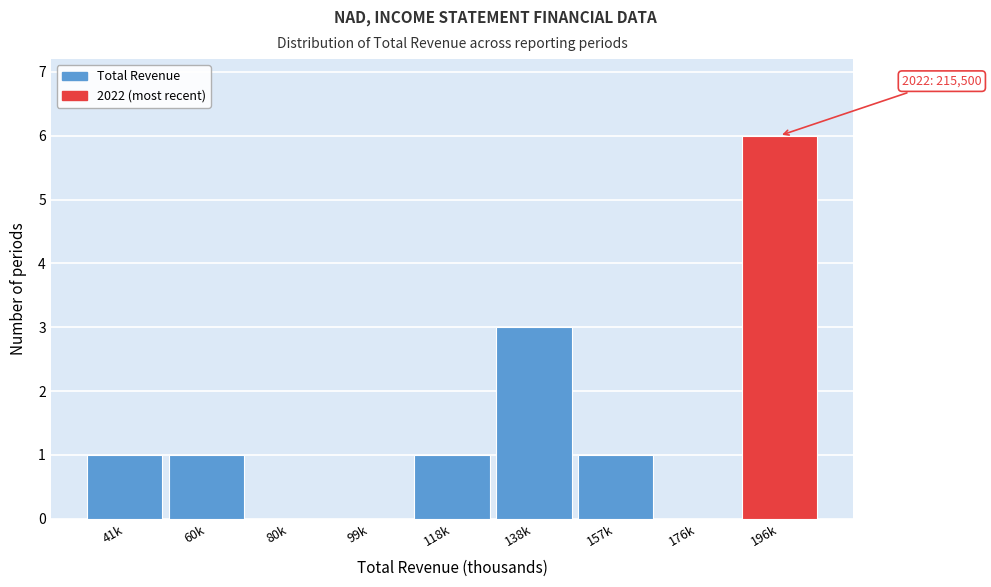

Reading right to left, list all the values displayed in this chart.

196k=6	176k=0	157k=1	138k=3	118k=1	99k=0	80k=0	60k=1	41k=1